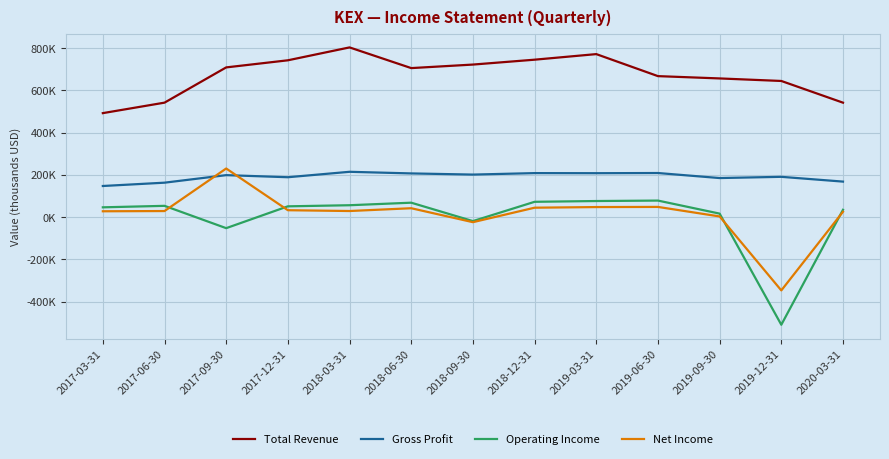

Is it true that Total Revenue equals 311724 at 2017-09-30?

False